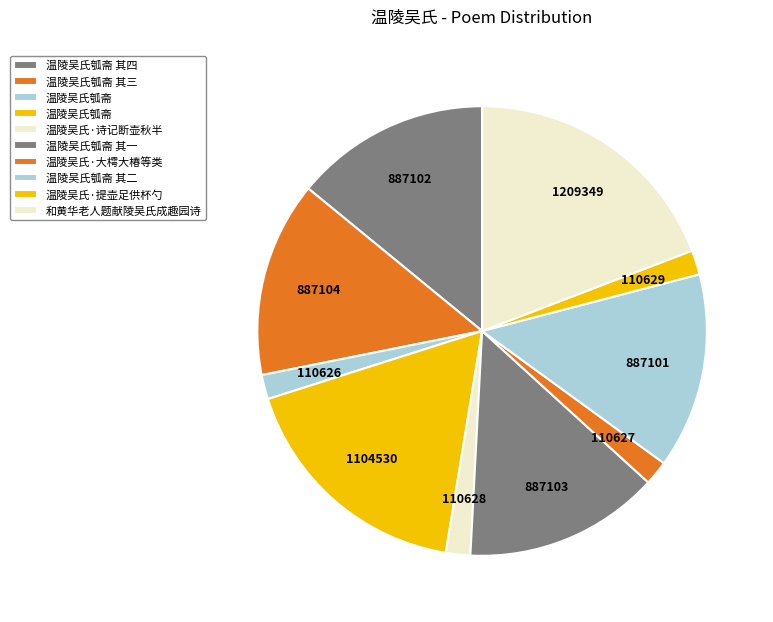

Rank the categories by value from lowest to highest.

温陵吴氏瓠斋, 温陵吴氏·大樗大椿等类, 温陵吴氏·诗记断壶秋半, 温陵吴氏·提壶足供杯勺, 温陵吴氏瓠斋 其二, 温陵吴氏瓠斋 其四, 温陵吴氏瓠斋 其一, 温陵吴氏瓠斋 其三, 温陵吴氏瓠斋, 和黄华老人题献陵吴氏成趣园诗